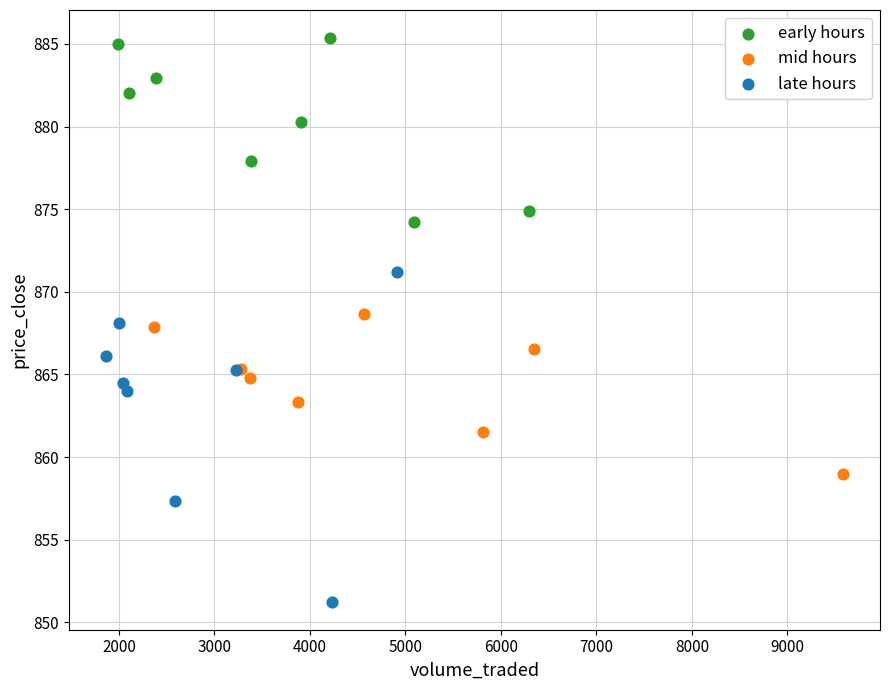

Which series contains the highest Y value?

early hours